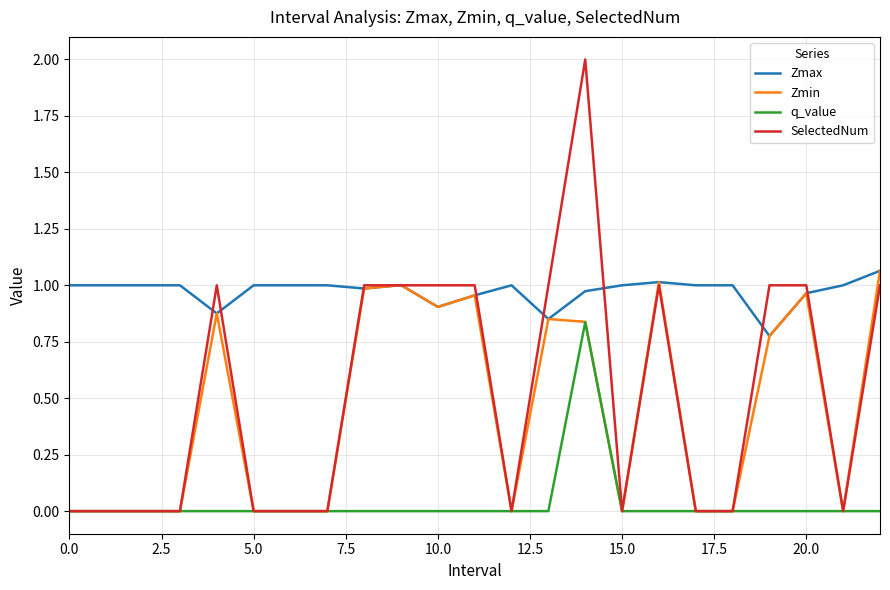

Which series has the widest spread of values?

SelectedNum